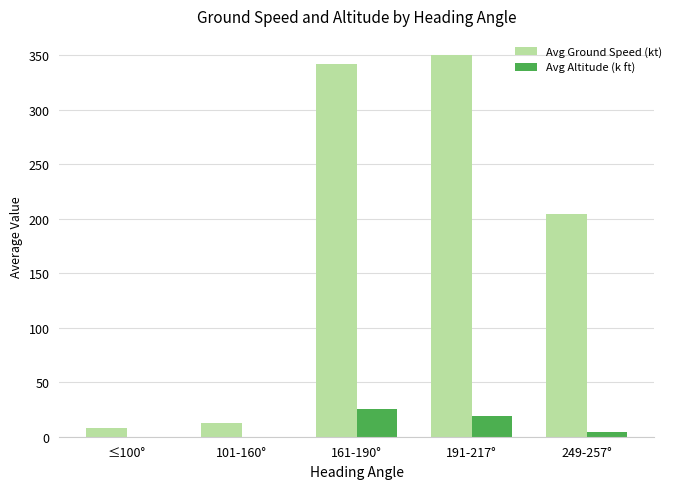

What is the sum of the Avg Altitude (k ft) values at 161-190° and ≤100°?

25.3